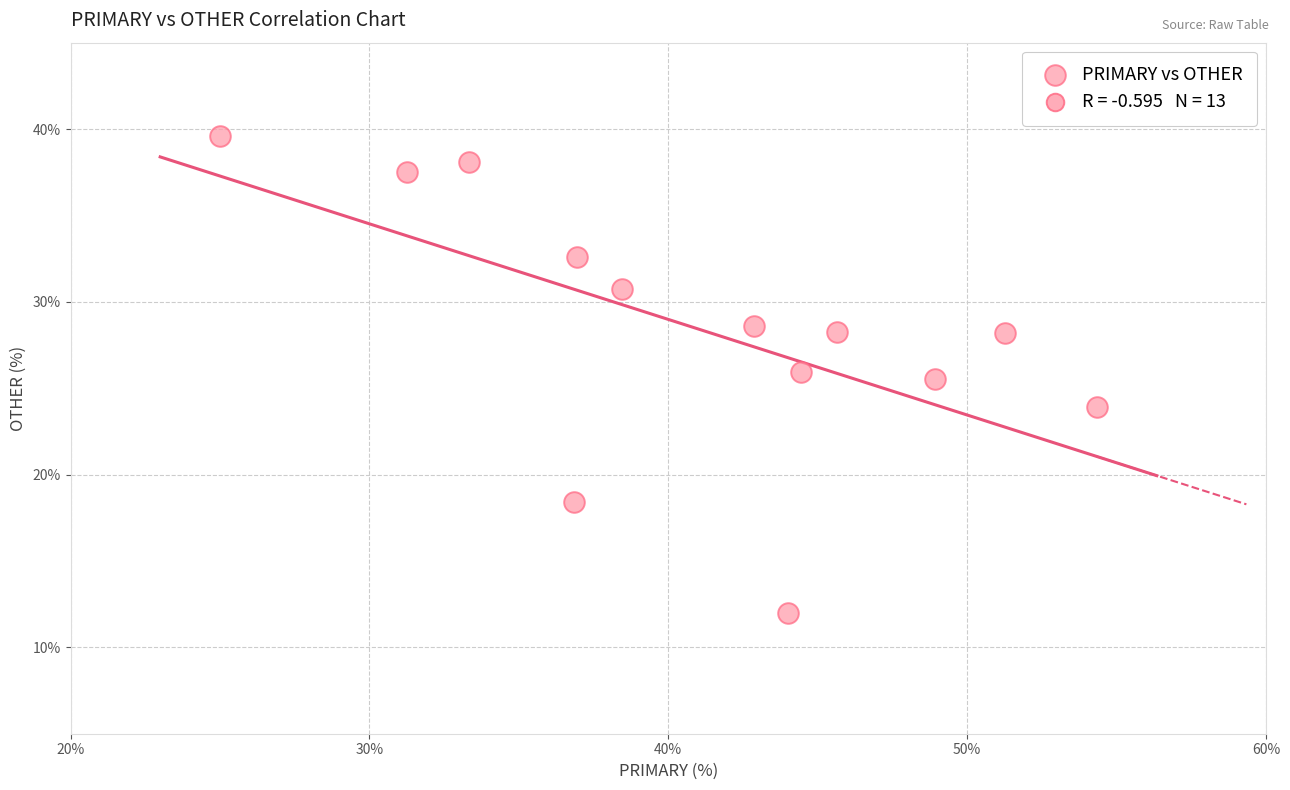

What is the range of Y values (max minus min)?

27.6